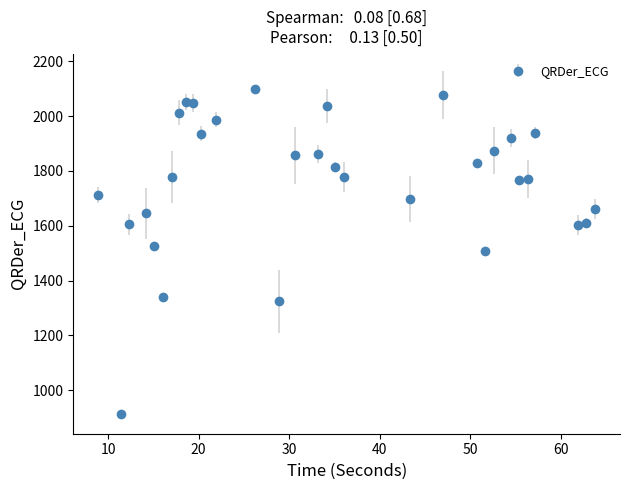

What is the smallest value displayed?

912.1